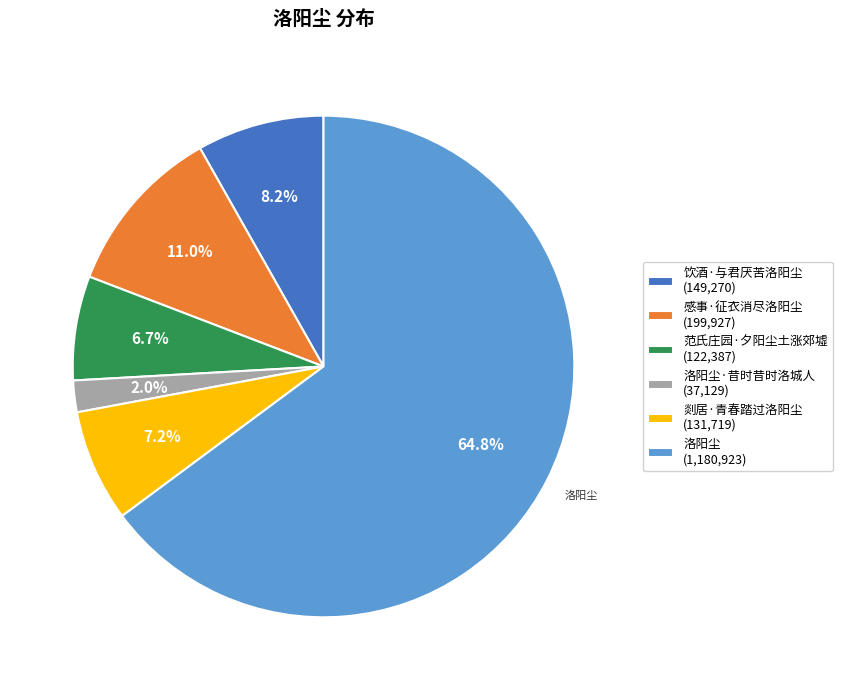

Is there a majority slice in this chart?

Yes